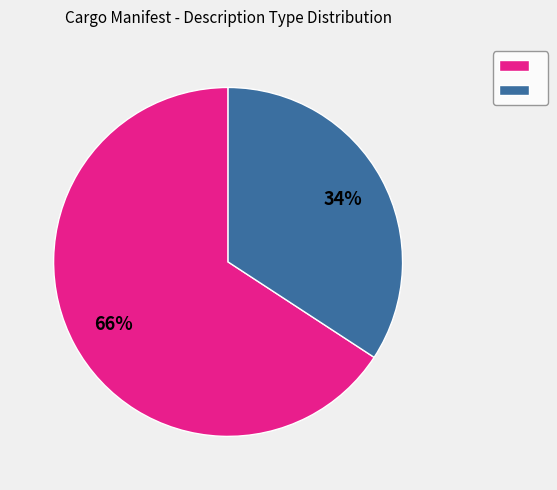

To the nearest percent, what is the average slice percentage?

50%